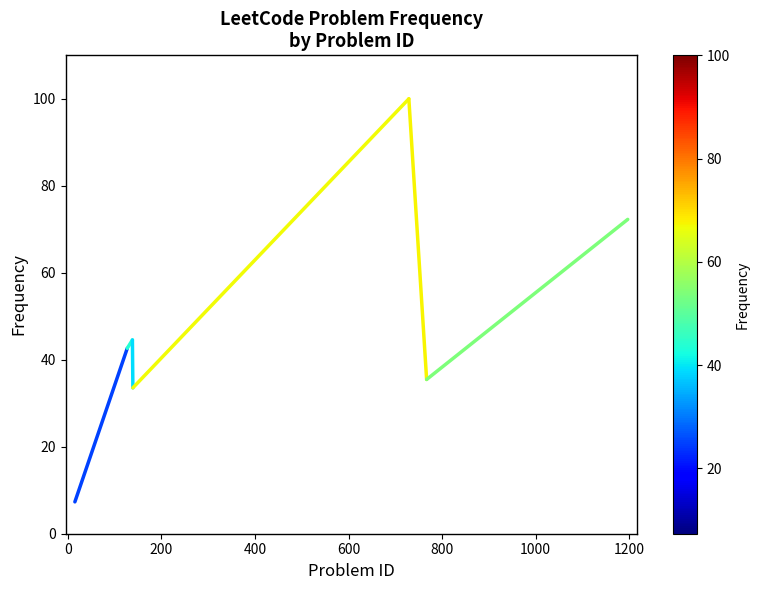

What is the difference between the maximum and second lowest values?

66.5